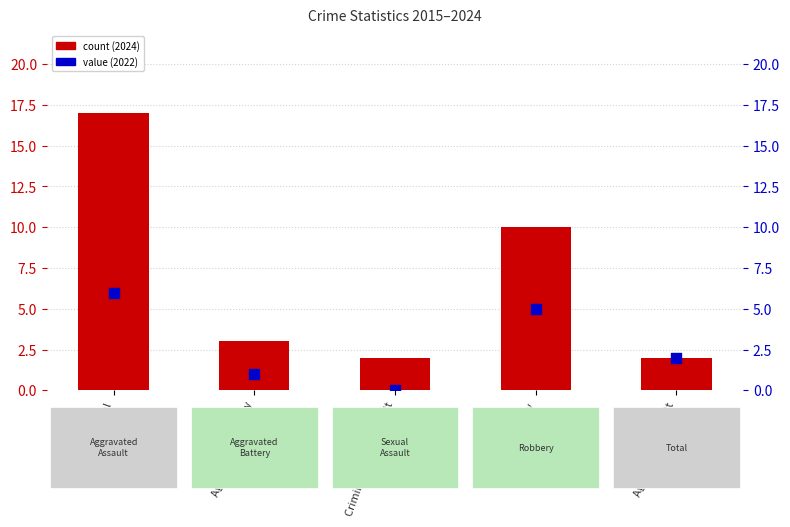

Which series reaches the minimum Y coordinate?

secondary year value